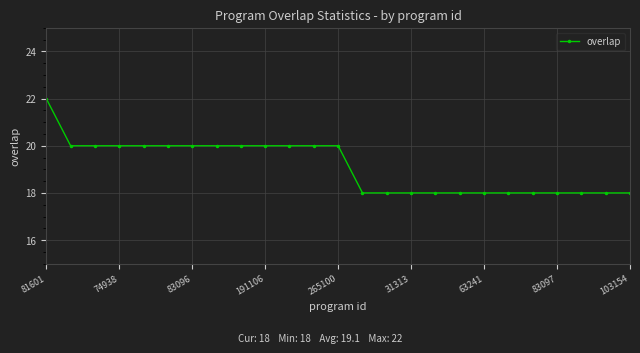

What is the value of the 4th point from the left?

20